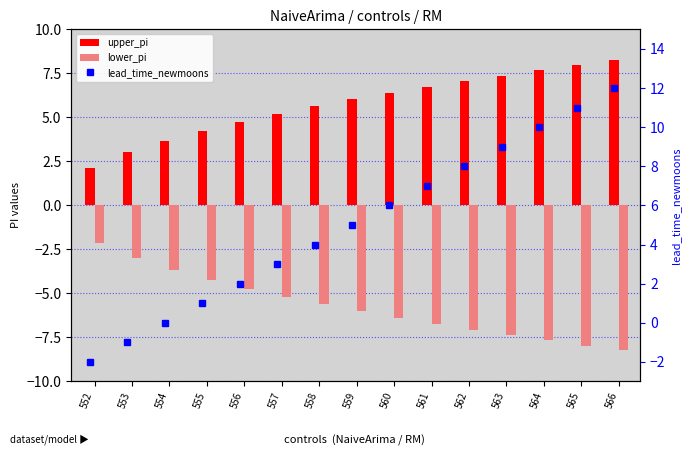

Reading right to left, extract all data points from this chart.

upper_pi: 566=8.2	565=8.0	564=7.7	563=7.4	562=7.1	561=6.7	560=6.4	559=6.0	558=5.6	557=5.2	556=4.8	555=4.3	554=3.7	553=3.0	552=2.1
lower_pi: 566=-8.2	565=-8.0	564=-7.7	563=-7.4	562=-7.1	561=-6.7	560=-6.4	559=-6.0	558=-5.6	557=-5.2	556=-4.8	555=-4.3	554=-3.7	553=-3.0	552=-2.1
lead_time_newmoons: 566=12.0	565=11.0	564=10.0	563=9.0	562=8.0	561=7.0	560=6.0	559=5.0	558=4.0	557=3.0	556=2.0	555=1.0	554=0.0	553=-1.0	552=-2.0